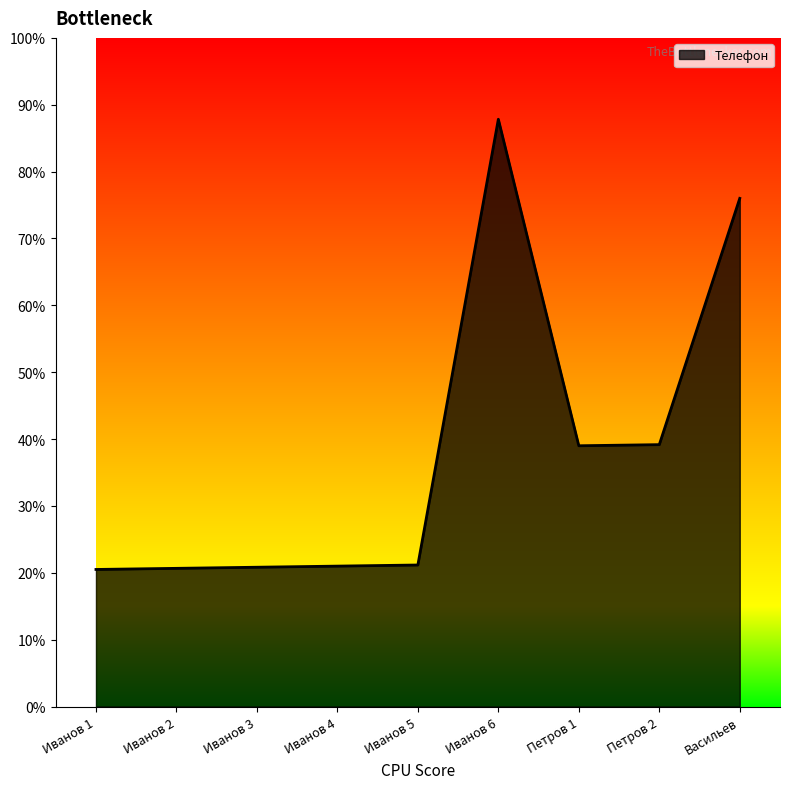

Is this an area chart (filled region under the line)?

Yes